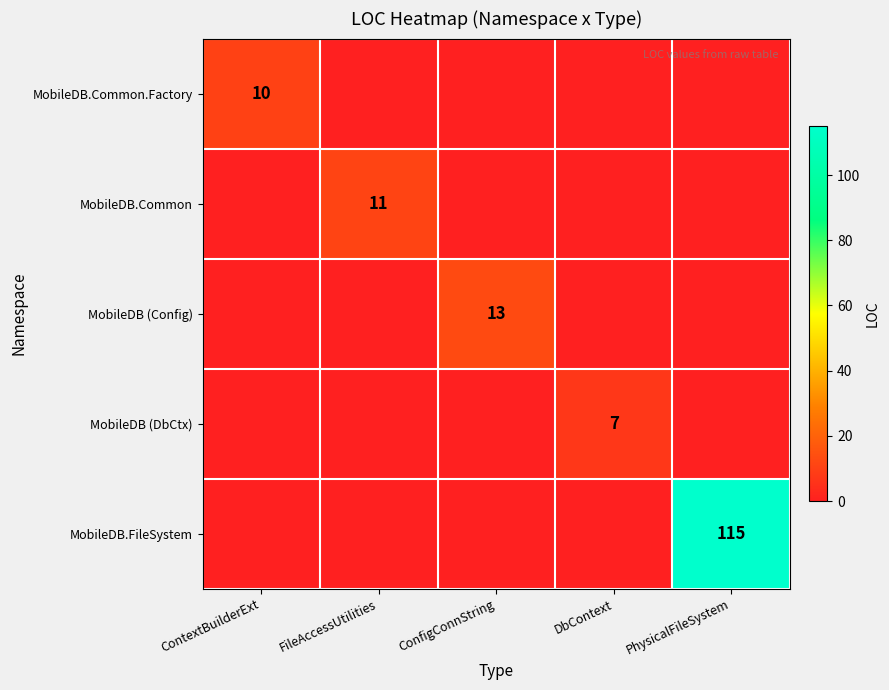

The value of MobileDB.Common at FileAccessUtilities is 3. True or false?

False